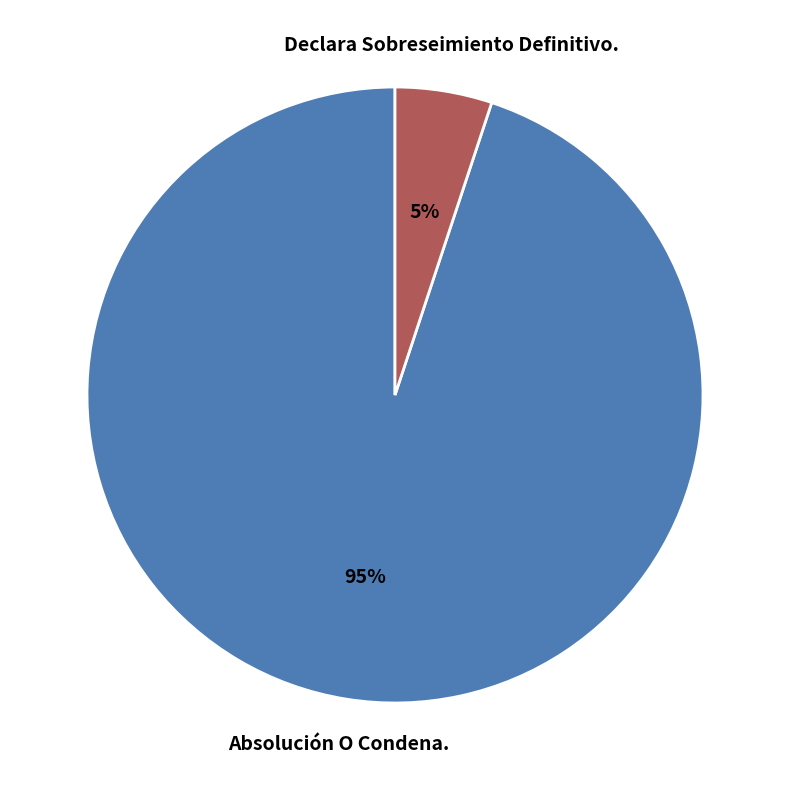

Which slice represents more than half of the pie?

Absolución O Condena.